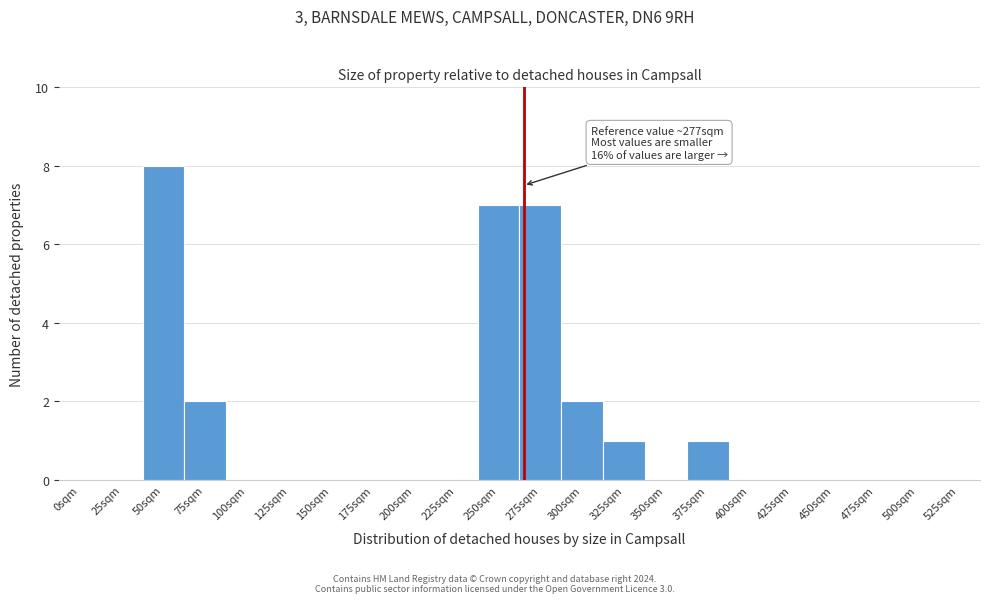

Reading right to left, transcribe all the data shown in this chart.

525sqm=0	500sqm=0	475sqm=0	450sqm=0	425sqm=0	400sqm=0	375sqm=1	350sqm=0	325sqm=1	300sqm=2	275sqm=7	250sqm=7	225sqm=0	200sqm=0	175sqm=0	150sqm=0	125sqm=0	100sqm=0	75sqm=2	50sqm=8	25sqm=0	0sqm=0